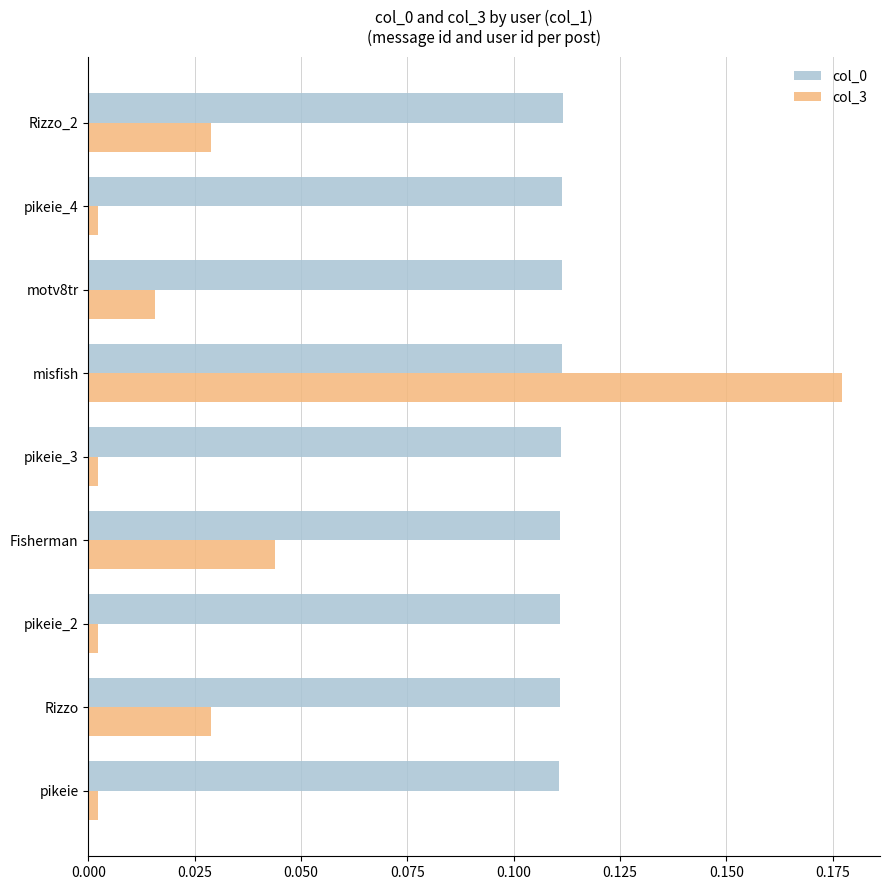

The col_0 series shows 0.2 at pikeie_4. True or false?

False